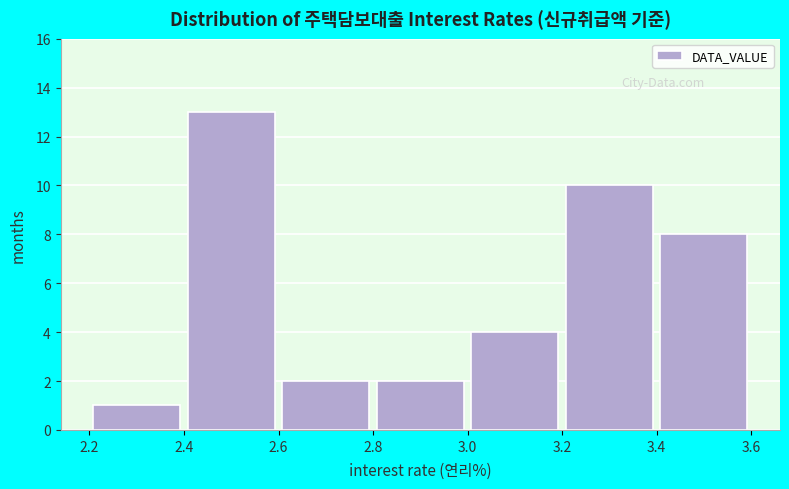

Reading left to right, transcribe this chart: for each bar, give the range it covers on the x-axis and its height. The values are not printed on the chart, so give them approximately, as read against the axis.

2.2 to 2.4: 1
2.4 to 2.6: 13
2.6 to 2.8: 2
2.8 to 3.0: 2
3.0 to 3.2: 4
3.2 to 3.4: 10
3.4 to 3.6: 8